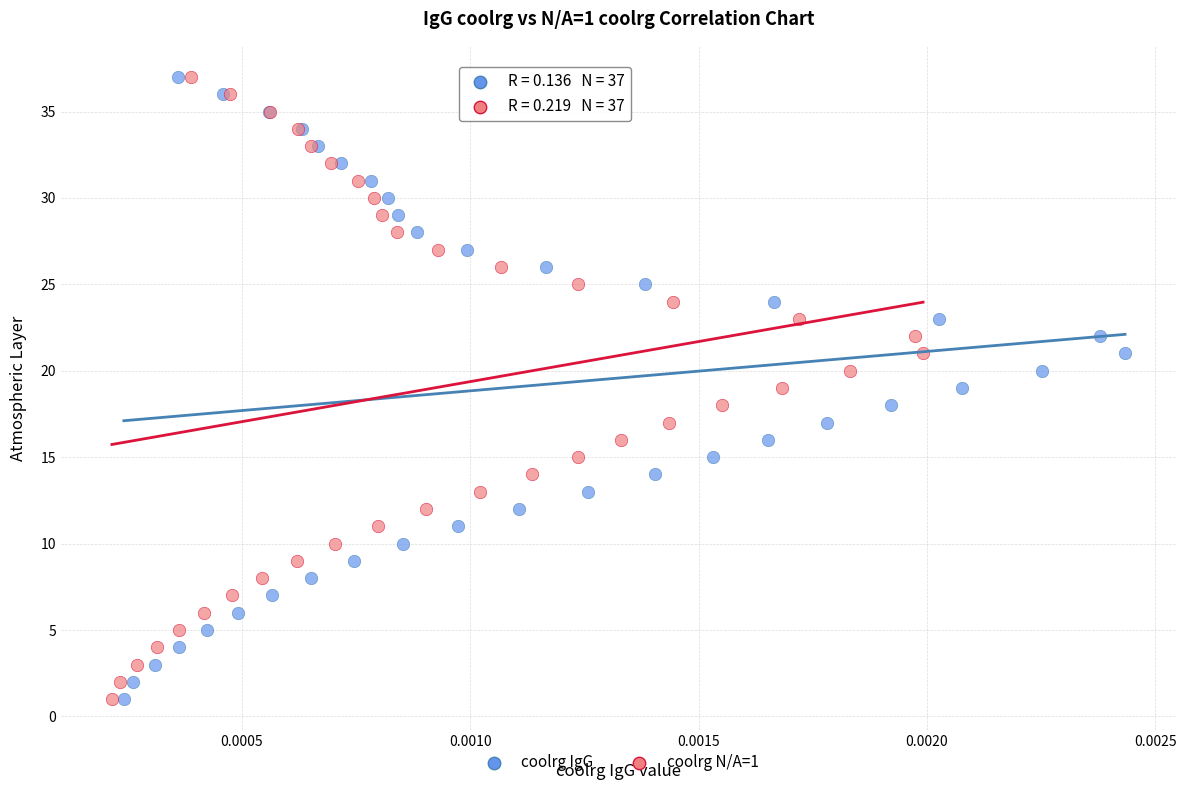

What are all the series names shown in the legend?

coolrg IgG, coolrg N/A=1